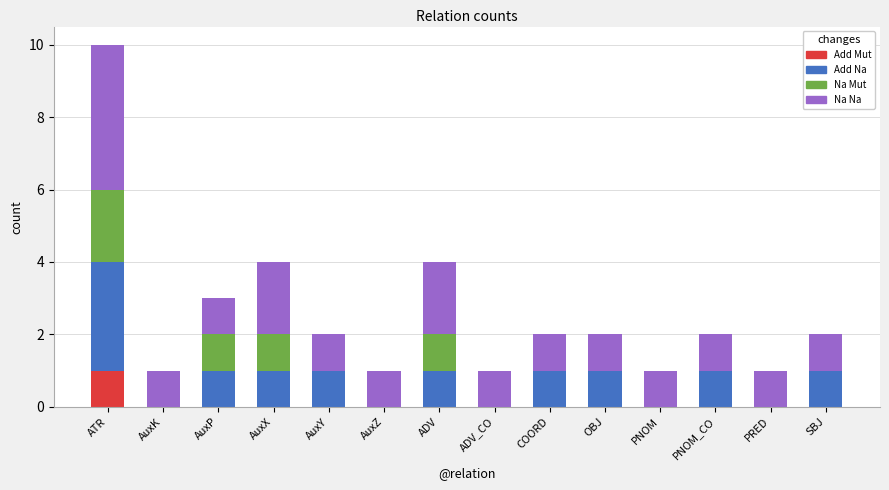

At which category is the sum across all series the highest?

ATR